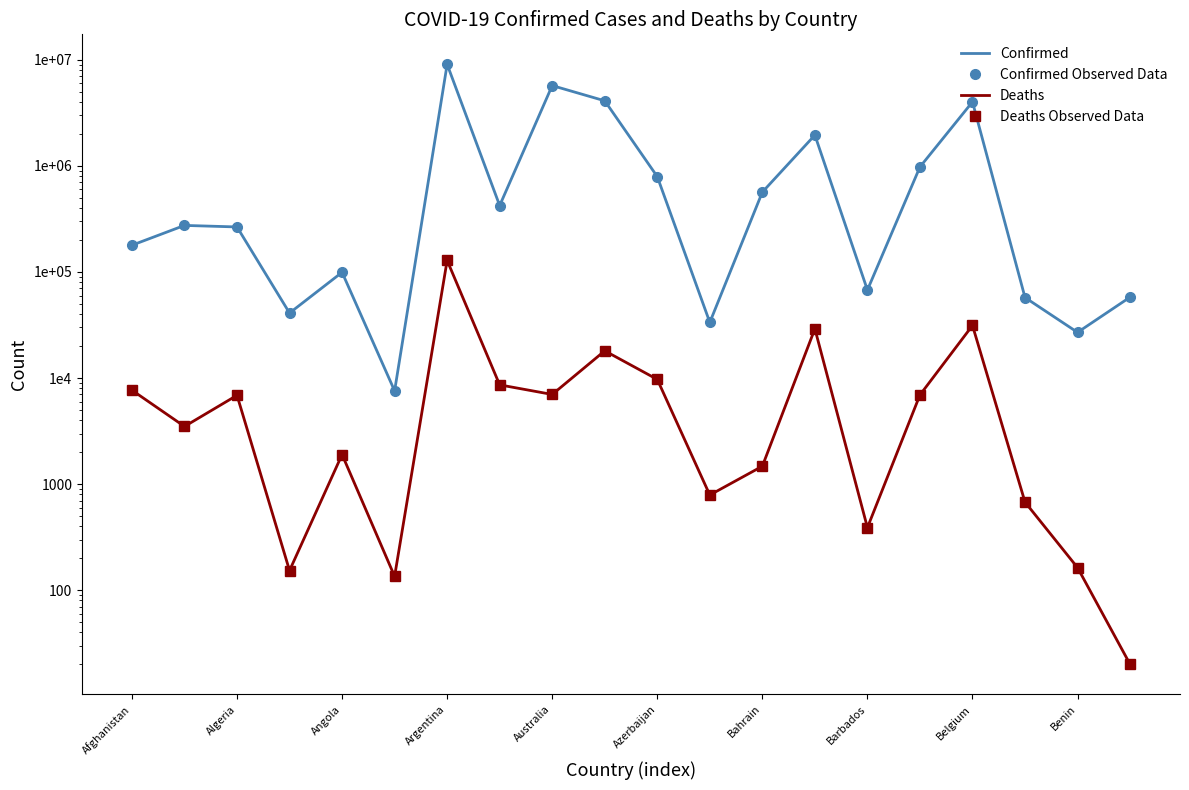

Rank the series by their maximum value, from highest to lowest.

Confirmed, Confirmed Observed Data, Deaths, Deaths Observed Data